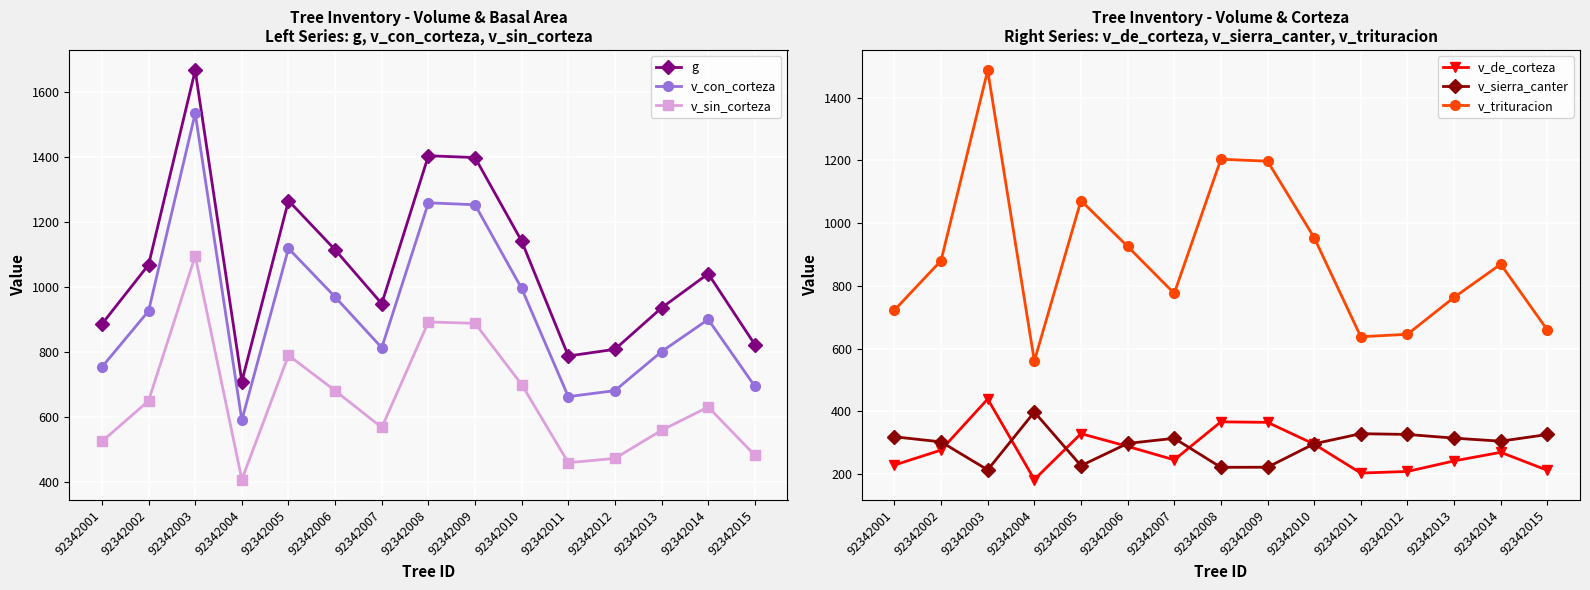

What is the difference between the v_trituracion values at 92342011 and 92342010?

316.0